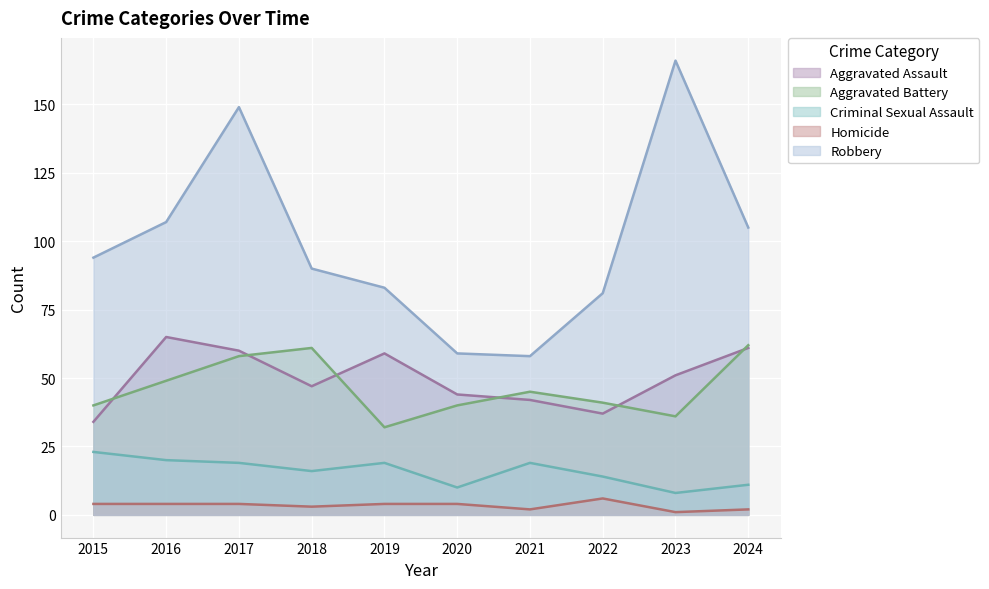

Which category has the highest value in the Homicide series?

2022